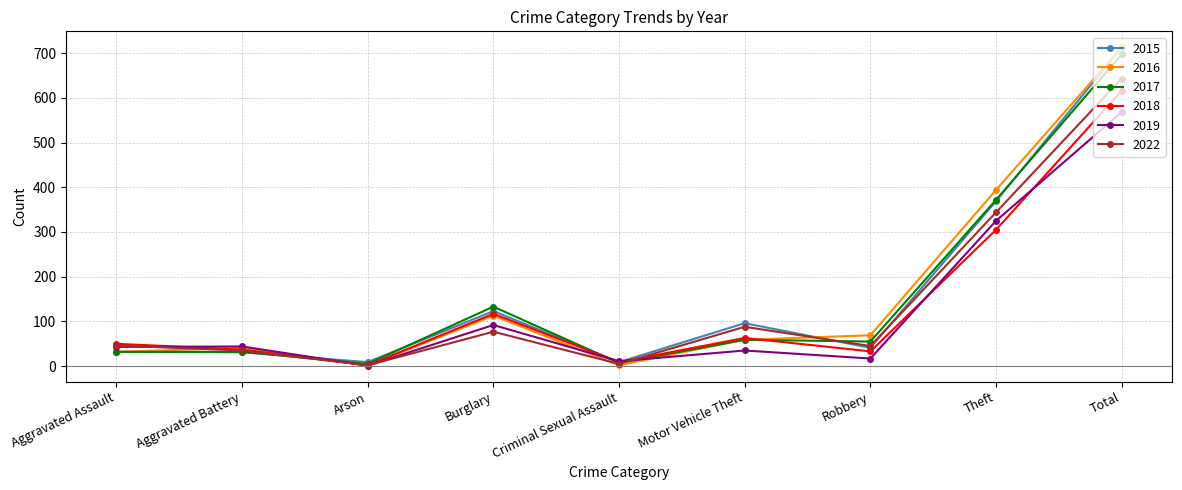

The value of 2018 at Theft is 305. True or false?

True